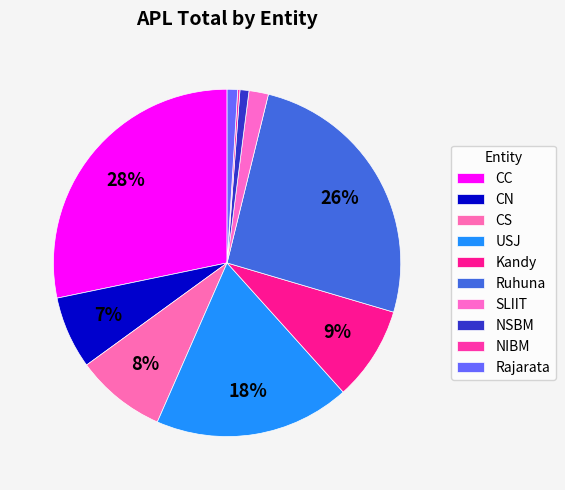

True or false: CC accounts for 28% of the total.

True